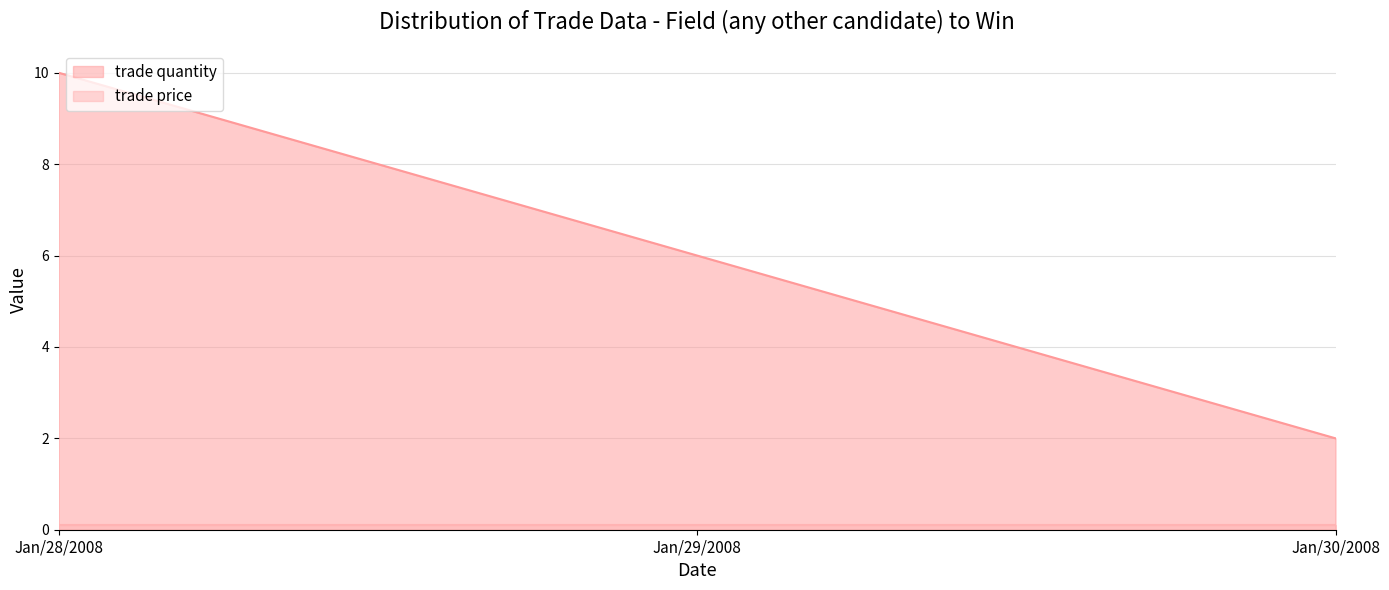

Reading left to right, transcribe all the data shown in this chart.

10	6	2